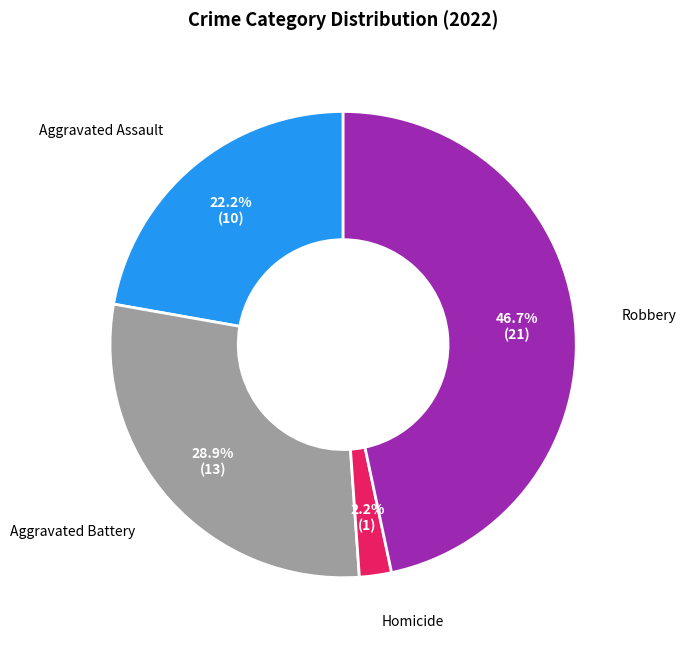

Is it true that Aggravated Assault is 28% of the pie?

False